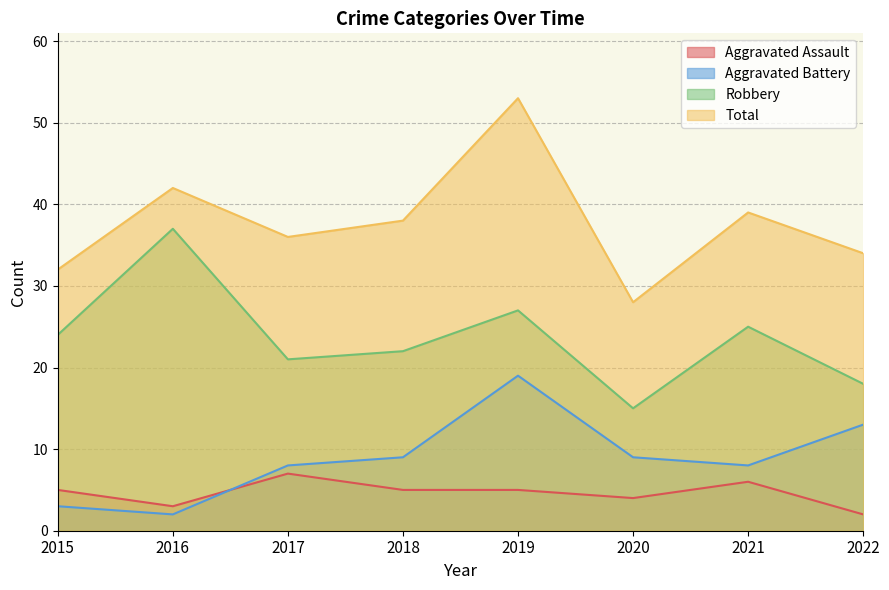

What is the sum of all Aggravated Battery values?

71